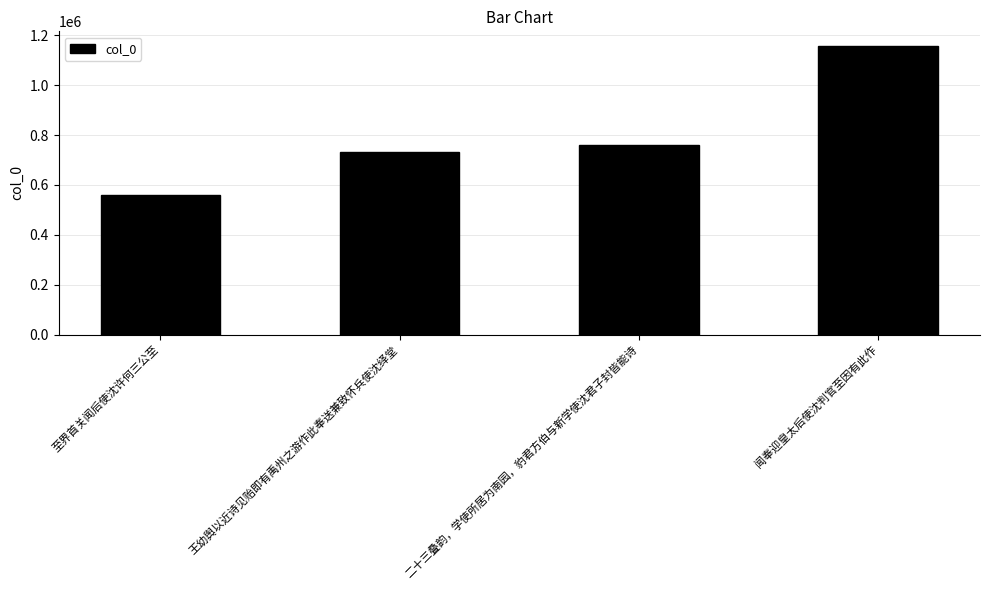

Count the number of categories in the chart.

4